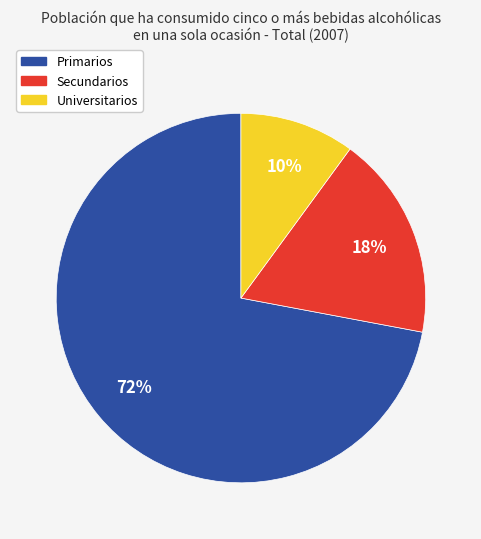

Does Primarios account for over 50% of the chart?

Yes